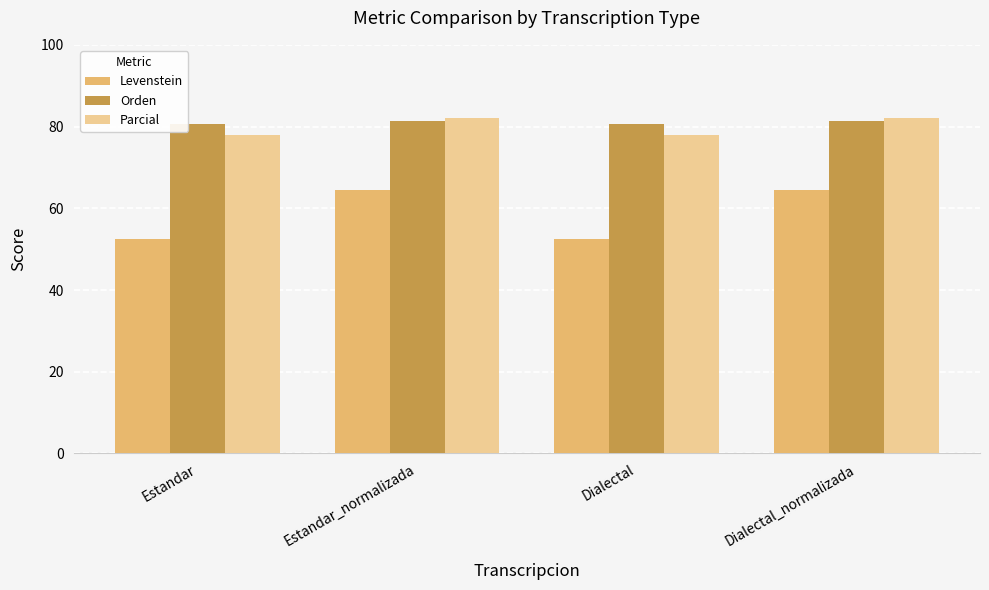

What is the minimum value for Levenstein?

52.4